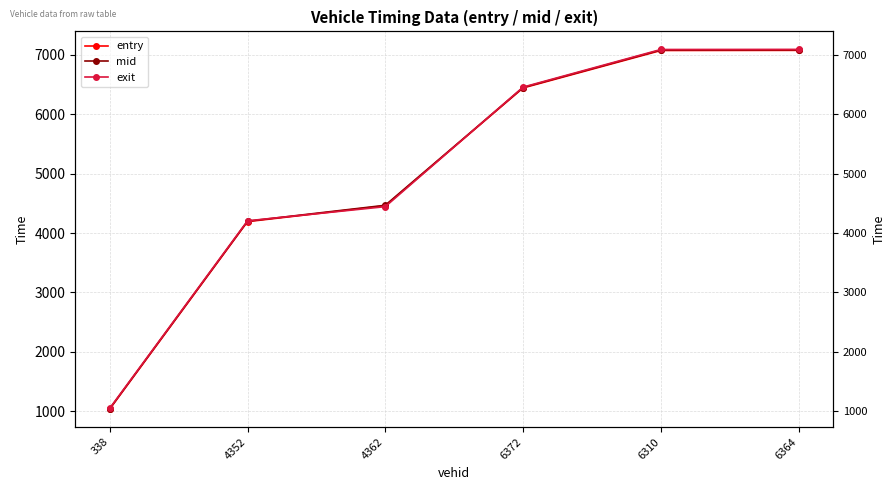

What is the difference between the maximum and second lowest values in the exit series?

2882.8